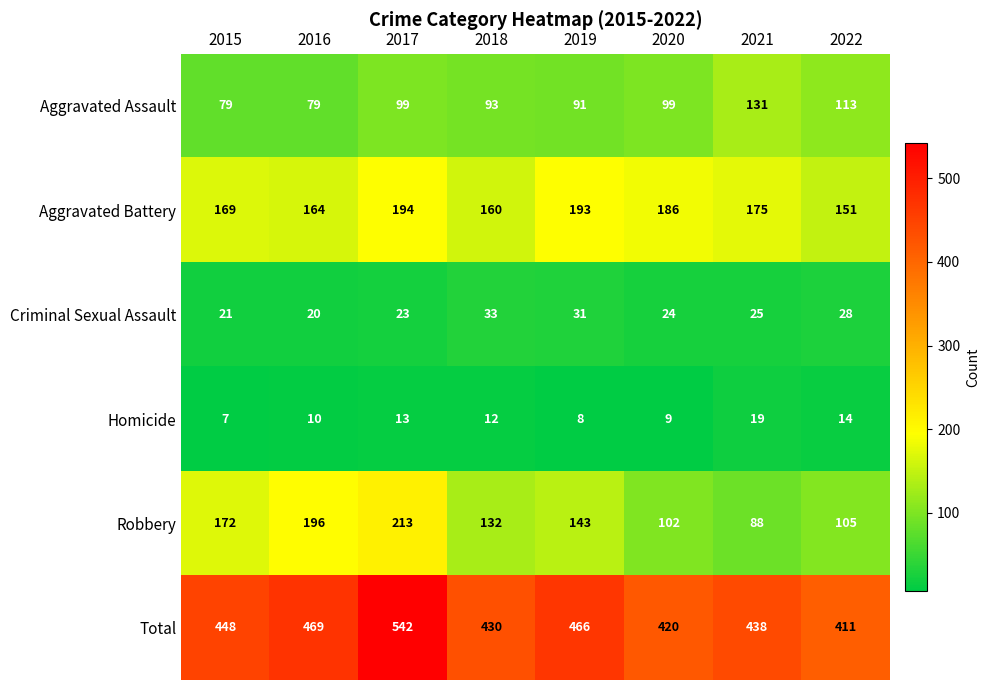

Rank the series by their maximum value, from lowest to highest.

Homicide, Criminal Sexual Assault, Aggravated Assault, Aggravated Battery, Robbery, Total